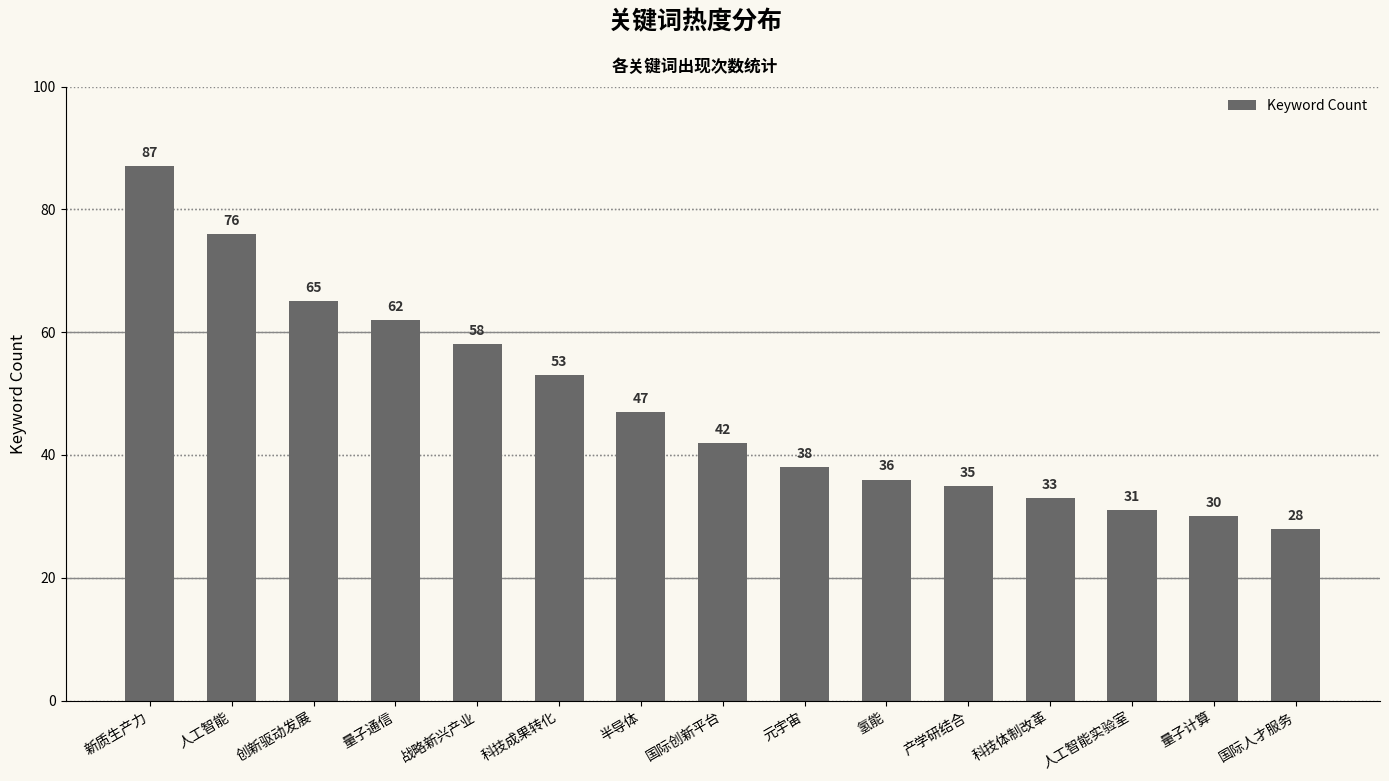

Reading left to right, list all the values displayed in this chart.

新质生产力=87	人工智能=76	创新驱动发展=65	量子通信=62	战略新兴产业=58	科技成果转化=53	半导体=47	国际创新平台=42	元宇宙=38	氢能=36	产学研结合=35	科技体制改革=33	人工智能实验室=31	量子计算=30	国际人才服务=28